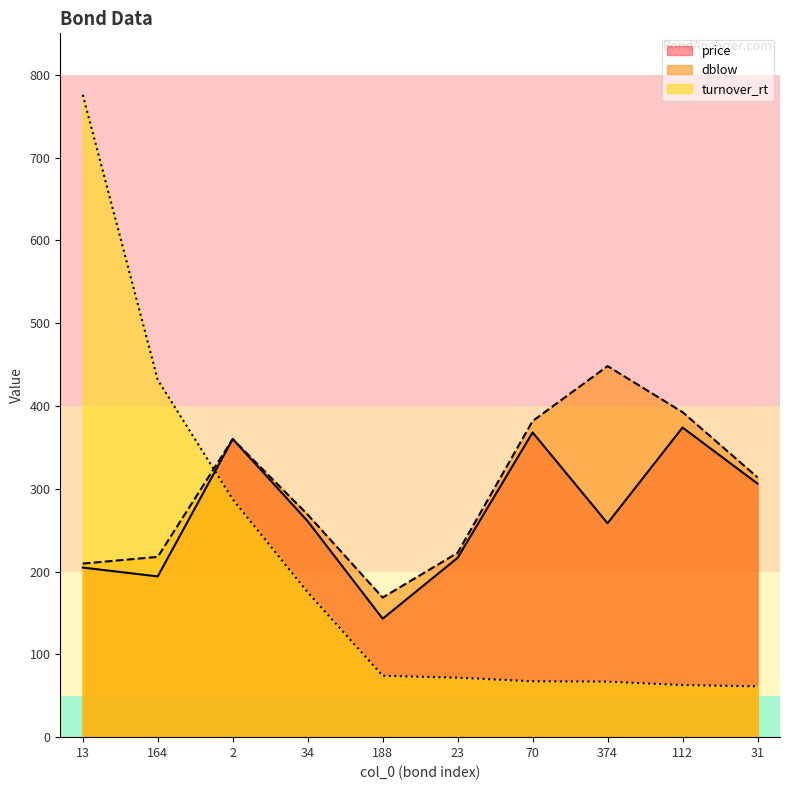

List the series in order of their peak value, highest first.

turnover_rt, dblow, price